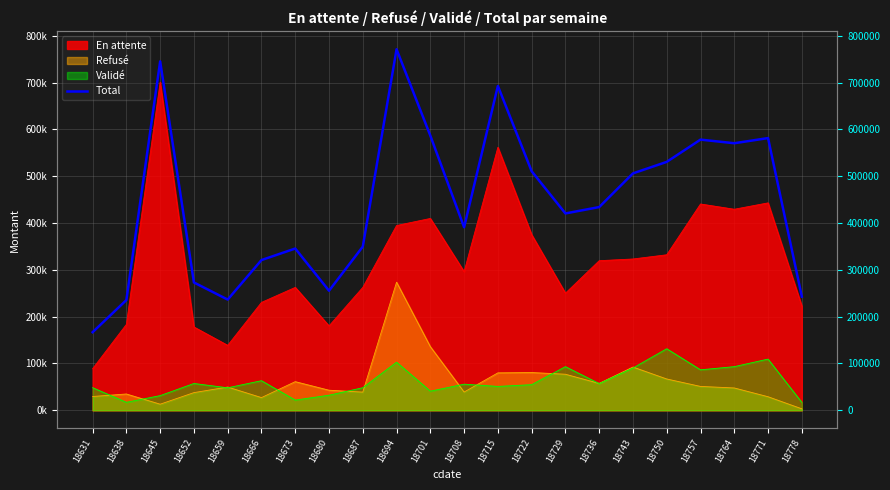

Reading right to left, what are all the values shown in this chart?

242901.4	581482.5	570474.1	578213.3	530670.7	506071.6	434110.4	420526.4	510684.6	692833.9	391031.4	586693.2	771198.6	349625.7	255433.8	345557.2	320942.1	236535.0	273080.4	745370.7	235493.2	166832.4